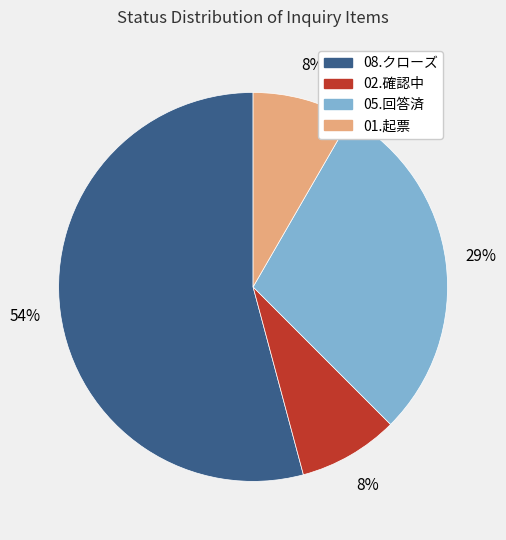

Approximately how many times larger is the value at 08.クローズ compared to 05.回答済?

1.9